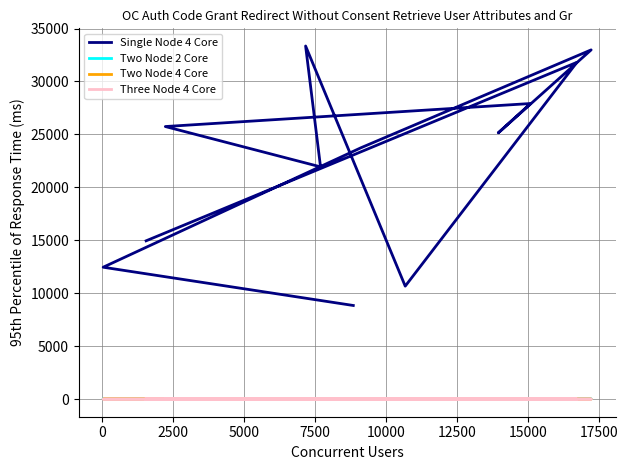

The value of Two Node 4 Core at 2500 is 0.0. True or false?

True